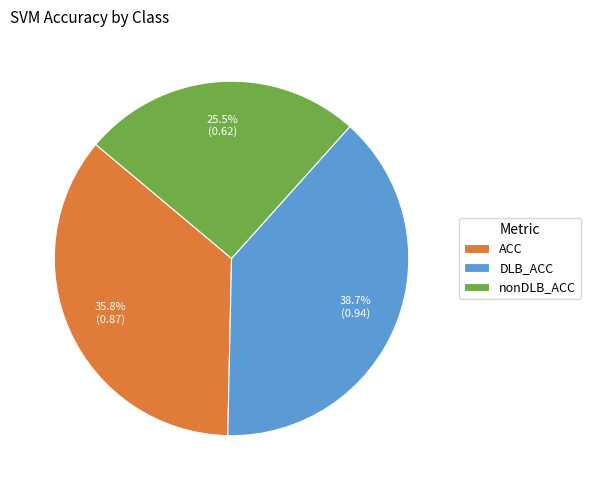

The DLB_ACC slice represents 39% of the pie. True or false?

True